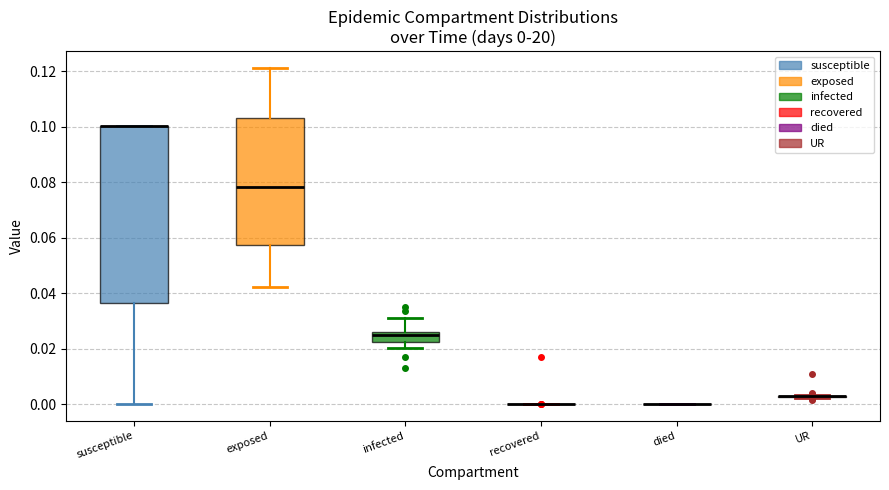

Which box is the tallest, from its lower edge to its upper edge?

susceptible